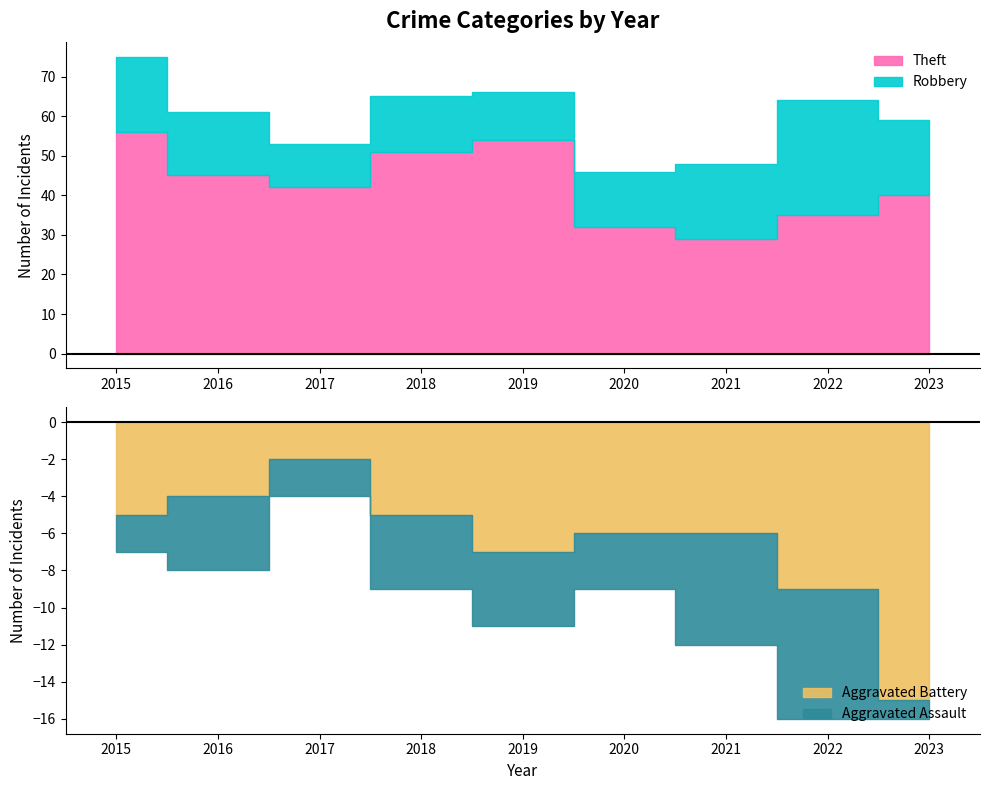

Is it true that Theft equals 54 at 2019?

True